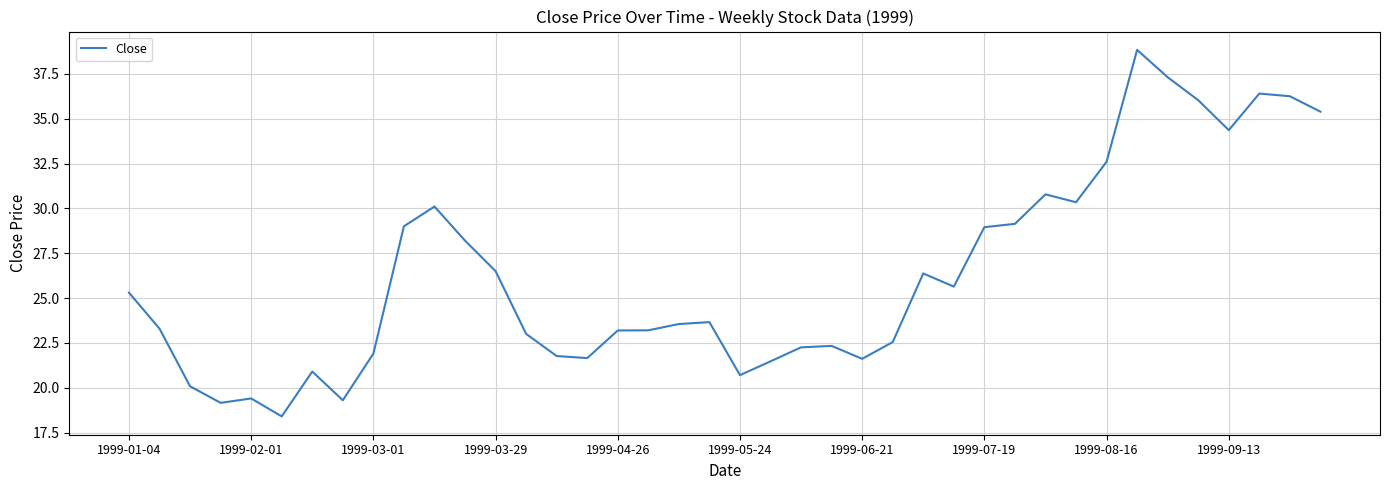

What is the maximum value shown in the chart?

38.8